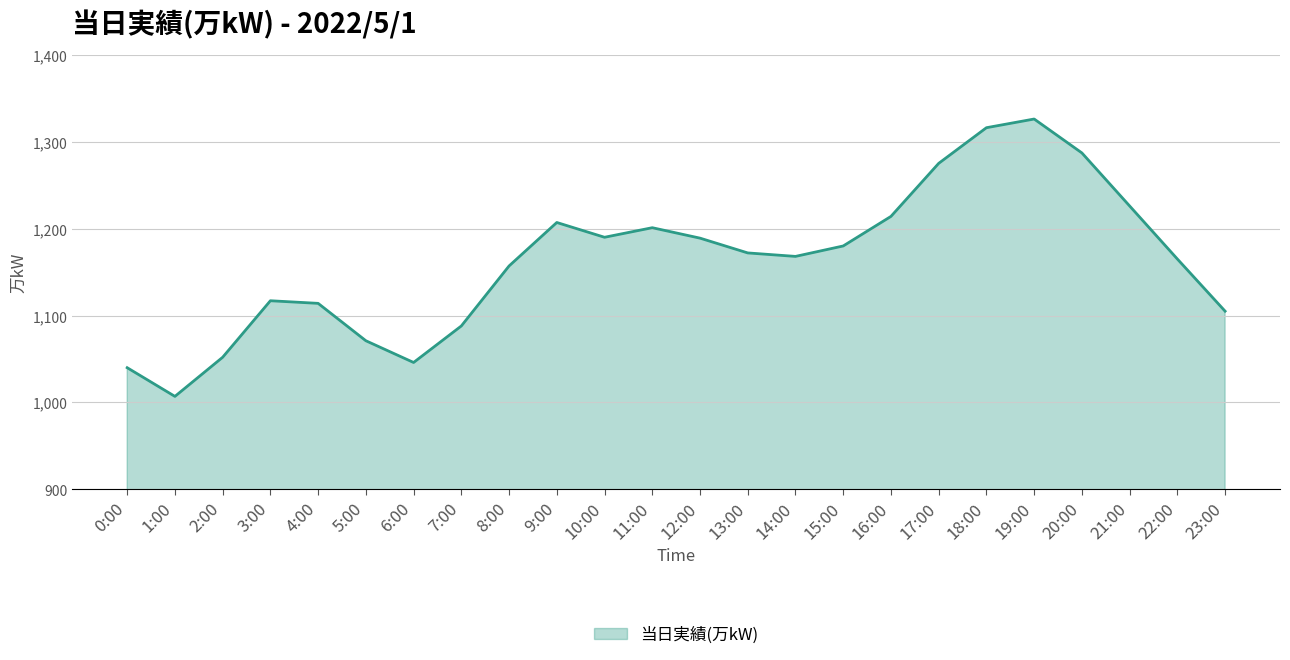

Which category has the highest value across all series?

19:00